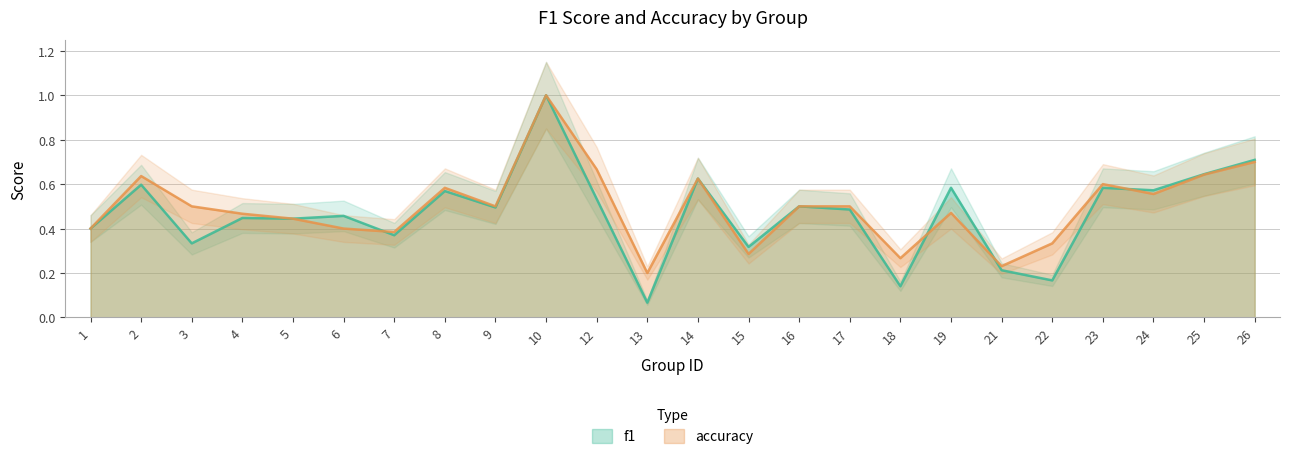

Reading right to left, list all the values displayed in this chart.

f1: 0.7	0.6	0.6	0.6	0.2	0.2	0.6	0.1	0.5	0.5	0.3	0.6	0.1	0.5	1.0	0.5	0.6	0.4	0.5	0.4	0.4	0.3	0.6	0.4
accuracy: 0.7	0.6	0.6	0.6	0.3	0.2	0.5	0.3	0.5	0.5	0.3	0.6	0.2	0.7	1.0	0.5	0.6	0.4	0.4	0.4	0.5	0.5	0.6	0.4